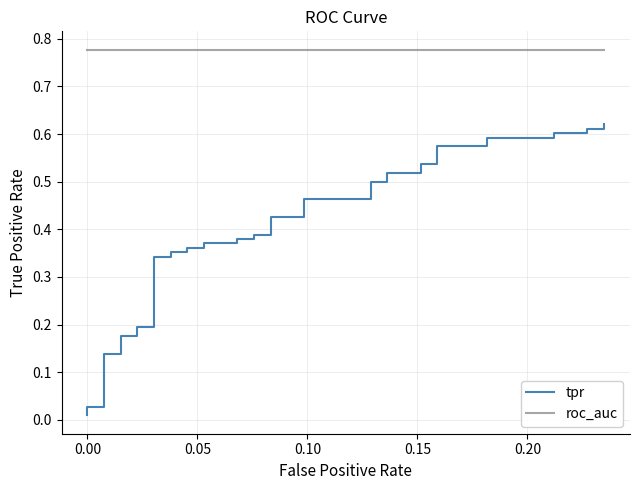

List the series in order of their peak value, highest first.

roc_auc, tpr